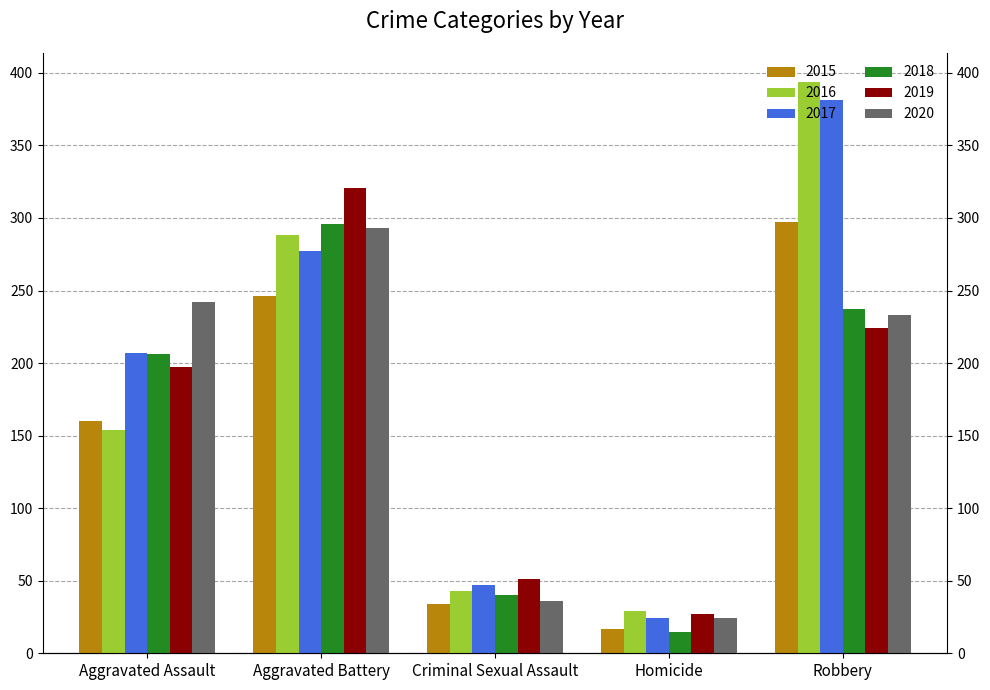

Reading left to right, transcribe all the data shown in this chart.

2015: 160	246	34	17	297
2016: 154	288	43	29	394
2017: 207	277	47	24	381
2018: 206	296	40	15	237
2019: 197	321	51	27	224
2020: 242	293	36	24	233